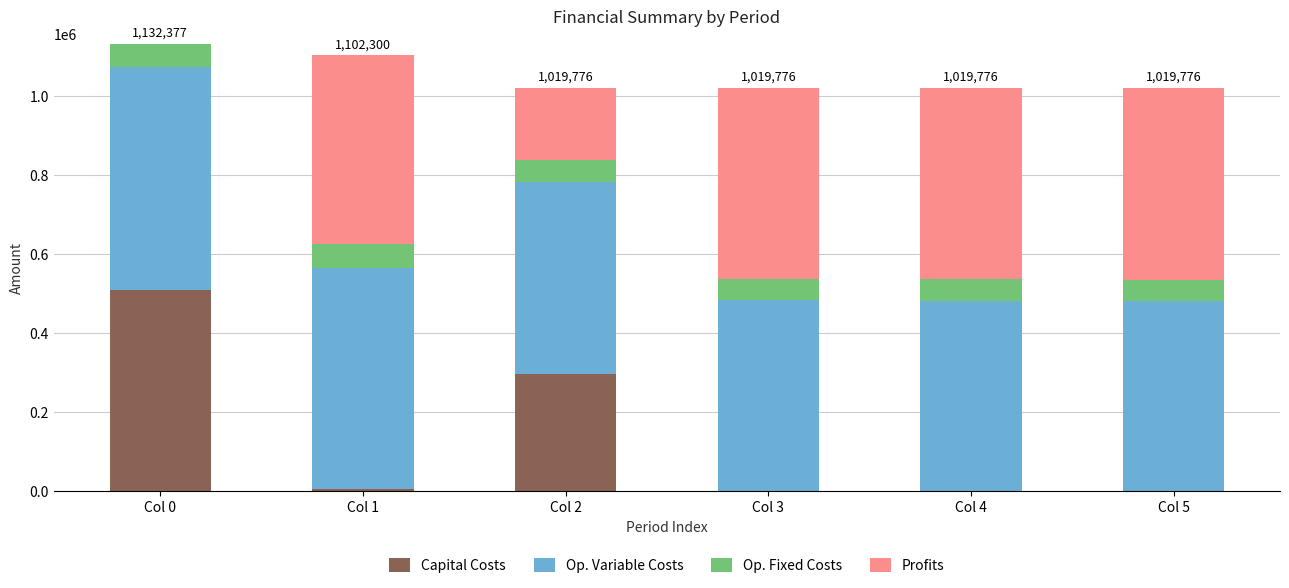

At which label does Capital Costs reach its peak?

Col 0